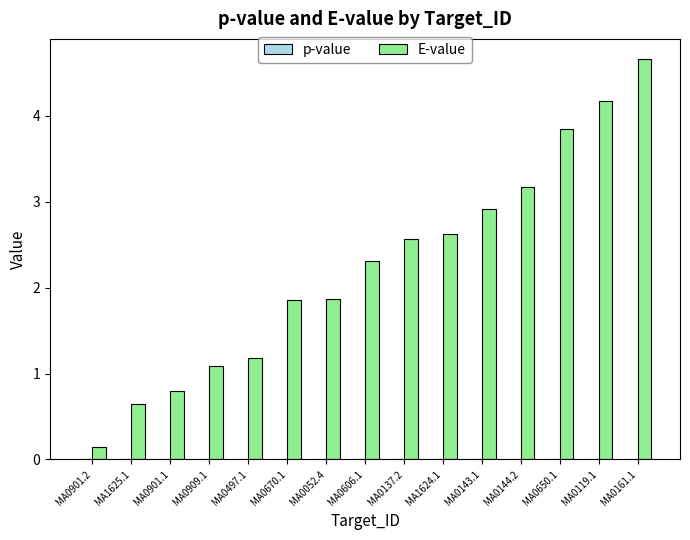

The E-value series shows 5.3 at MA0650.1. True or false?

False